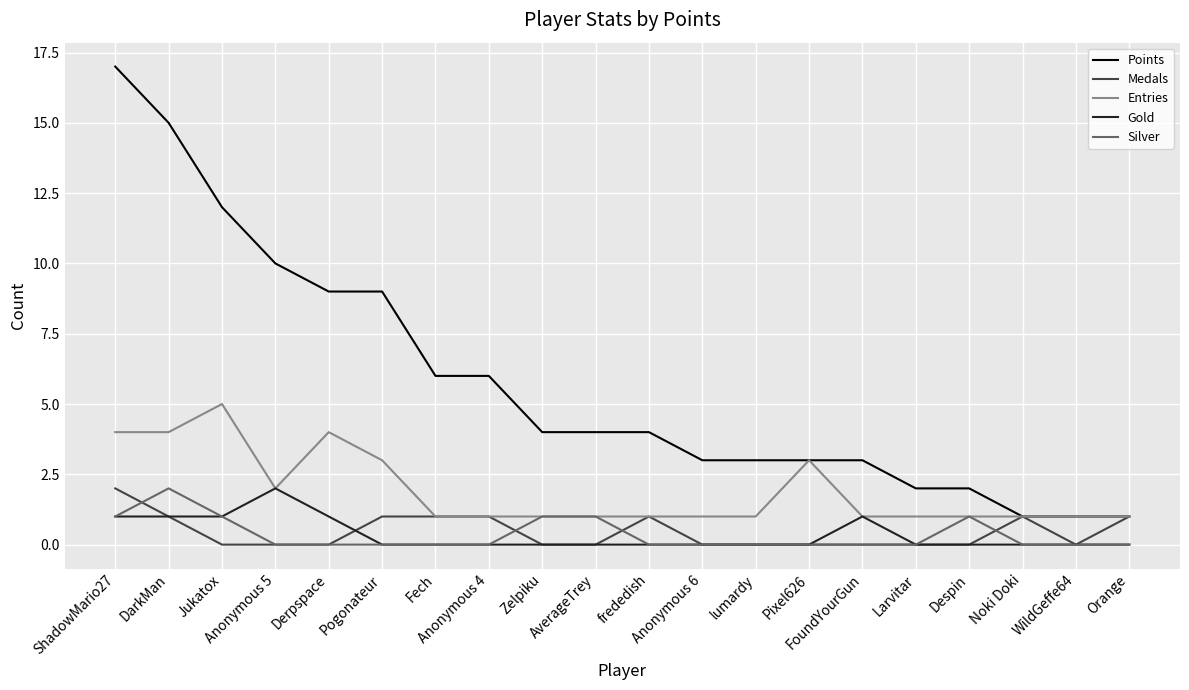

True or false: Points and Gold intersect in this chart.

False